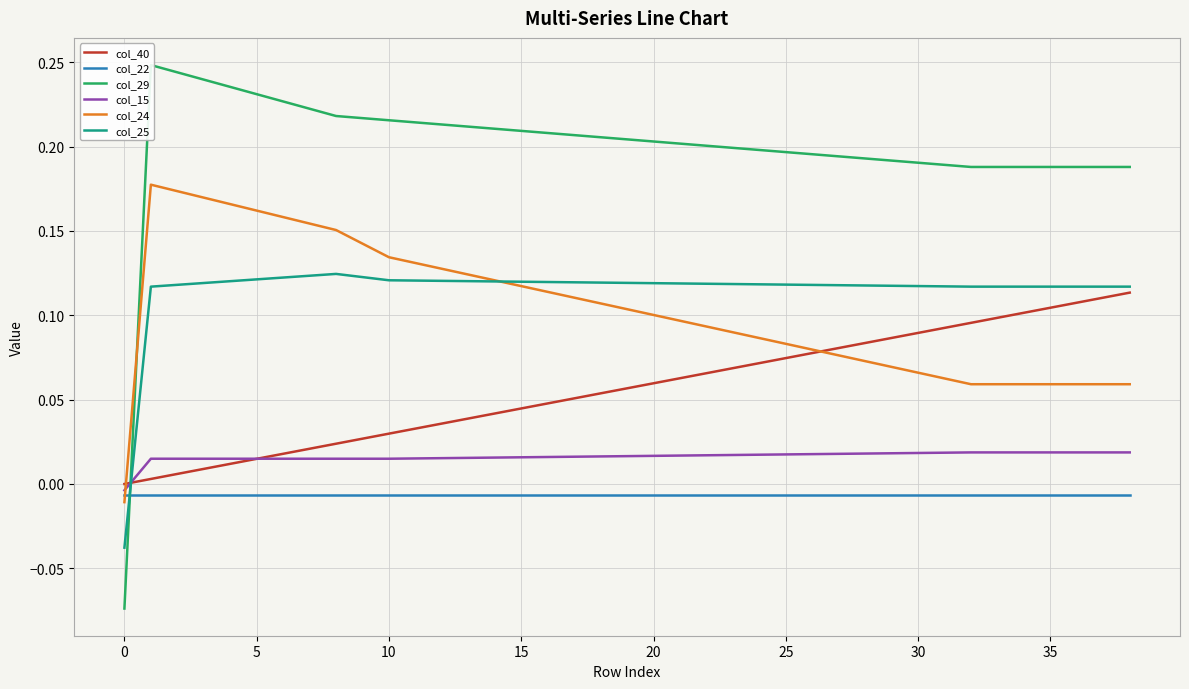

Reading left to right, what are all the values shown in this chart?

col_40: 0.0	0.0	0.0	0.0	0.0	0.0	0.0	0.0	0.0	0.0	0.0	0.0	0.0	0.0	0.0	0.0	0.0	0.1	0.1	0.1	0.1	0.1	0.1	0.1	0.1	0.1	0.1	0.1	0.1	0.1	0.1	0.1	0.1	0.1	0.1	0.1	0.1	0.1	0.1
col_22: -0.0	-0.0	-0.0	-0.0	-0.0	-0.0	-0.0	-0.0	-0.0	-0.0	-0.0	-0.0	-0.0	-0.0	-0.0	-0.0	-0.0	-0.0	-0.0	-0.0	-0.0	-0.0	-0.0	-0.0	-0.0	-0.0	-0.0	-0.0	-0.0	-0.0	-0.0	-0.0	-0.0	-0.0	-0.0	-0.0	-0.0	-0.0	-0.0
col_29: -0.1	0.2	0.2	0.2	0.2	0.2	0.2	0.2	0.2	0.2	0.2	0.2	0.2	0.2	0.2	0.2	0.2	0.2	0.2	0.2	0.2	0.2	0.2	0.2	0.2	0.2	0.2	0.2	0.2	0.2	0.2	0.2	0.2	0.2	0.2	0.2	0.2	0.2	0.2
col_15: -0.0	0.0	0.0	0.0	0.0	0.0	0.0	0.0	0.0	0.0	0.0	0.0	0.0	0.0	0.0	0.0	0.0	0.0	0.0	0.0	0.0	0.0	0.0	0.0	0.0	0.0	0.0	0.0	0.0	0.0	0.0	0.0	0.0	0.0	0.0	0.0	0.0	0.0	0.0
col_24: -0.0	0.2	0.2	0.2	0.2	0.2	0.2	0.2	0.2	0.1	0.1	0.1	0.1	0.1	0.1	0.1	0.1	0.1	0.1	0.1	0.1	0.1	0.1	0.1	0.1	0.1	0.1	0.1	0.1	0.1	0.1	0.1	0.1	0.1	0.1	0.1	0.1	0.1	0.1
col_25: -0.0	0.1	0.1	0.1	0.1	0.1	0.1	0.1	0.1	0.1	0.1	0.1	0.1	0.1	0.1	0.1	0.1	0.1	0.1	0.1	0.1	0.1	0.1	0.1	0.1	0.1	0.1	0.1	0.1	0.1	0.1	0.1	0.1	0.1	0.1	0.1	0.1	0.1	0.1